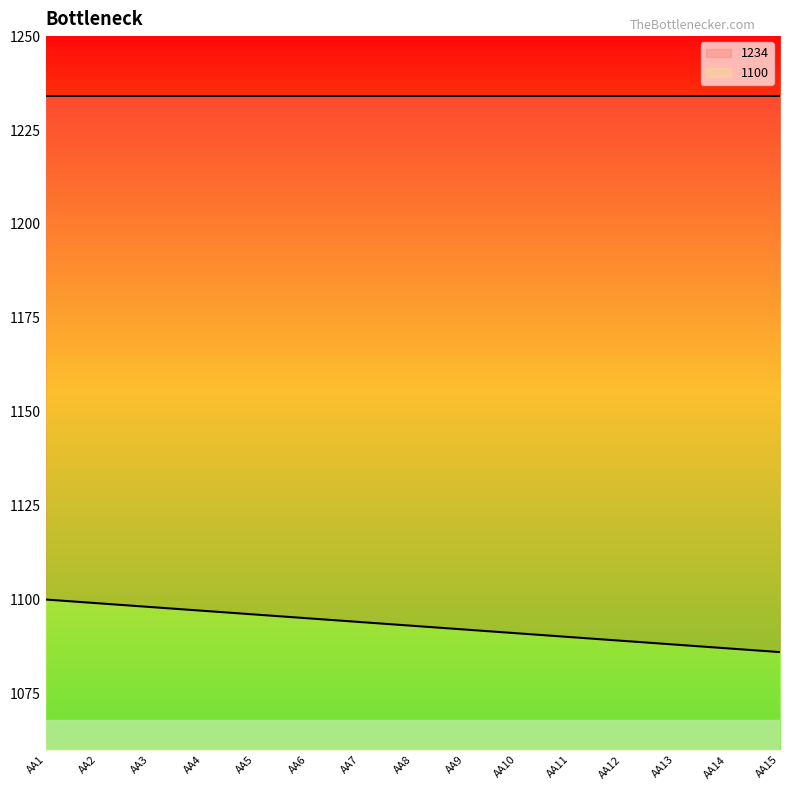

The chart shows a value of 1090 at AA11. True or false?

True